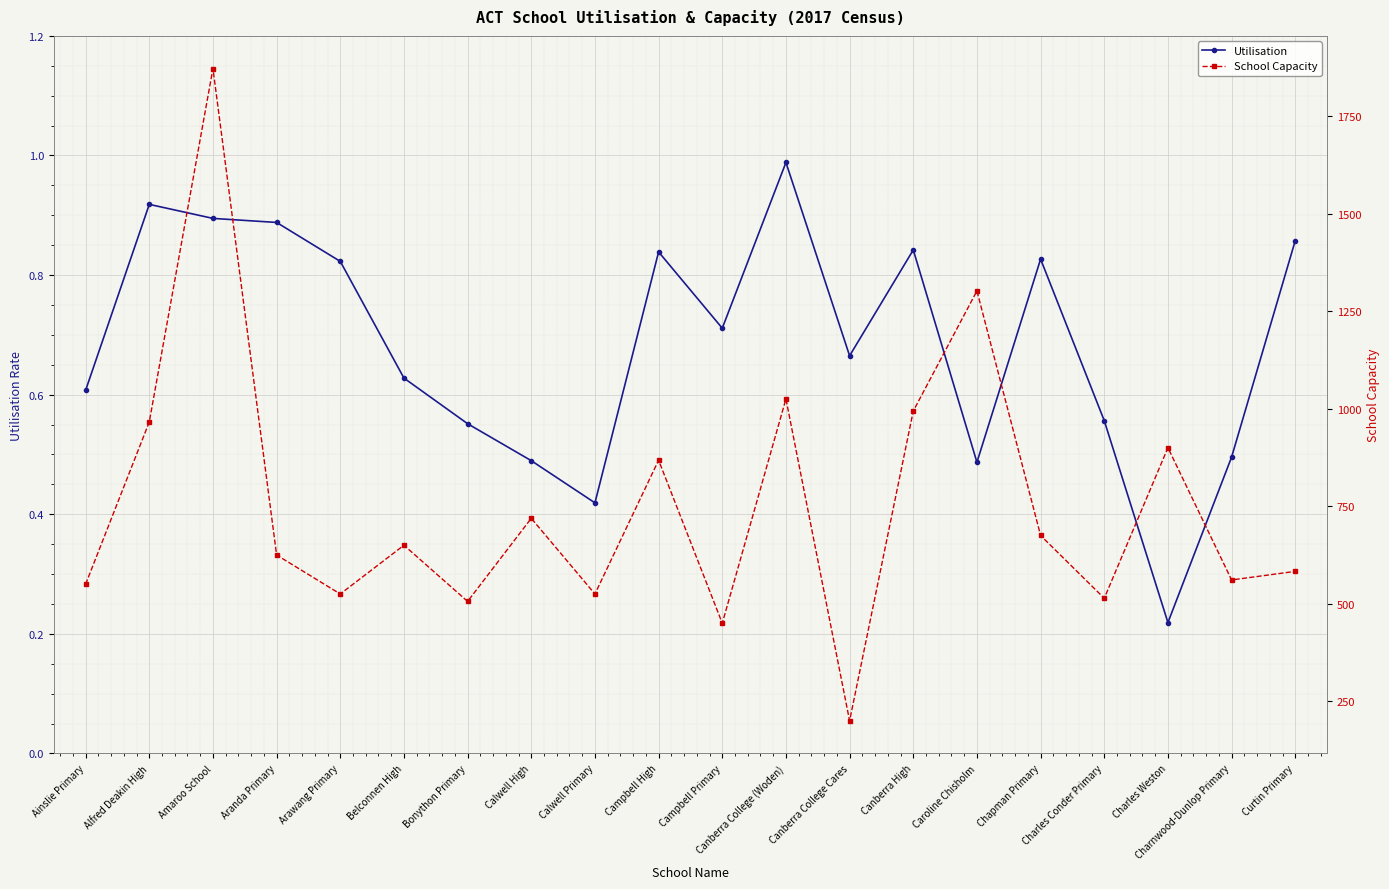

What is the total value across all series at Amaroo School?

1872.9